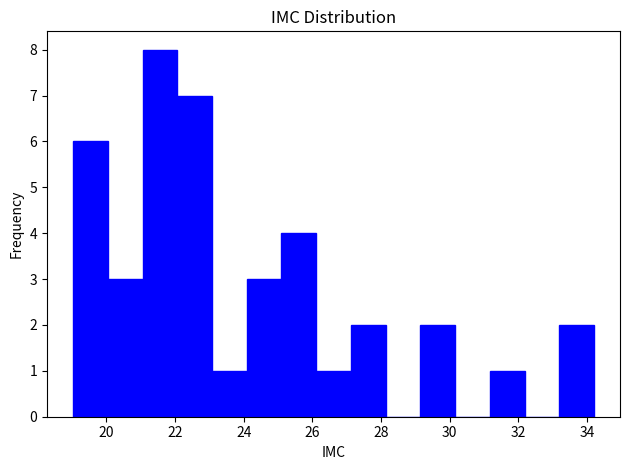

Reading left to right, list every bar in this chart as the range it spans on the x-axis followed by its height. Neither the bar edges nor the heights are printed on the chart, so give them approximately, as read against the axes.

19.0 to 20.0: 6
20.0 to 21.0: 3
21.0 to 22.0: 8
22.0 to 23.0: 7
23.0 to 24.0: 1
24.0 to 25.2: 3
25.2 to 26.2: 4
26.2 to 27.2: 1
27.2 to 28.2: 2
28.2 to 29.2: 0
29.2 to 30.2: 2
30.2 to 31.2: 0
31.2 to 32.2: 1
32.2 to 33.2: 0
33.2 to 34.2: 2